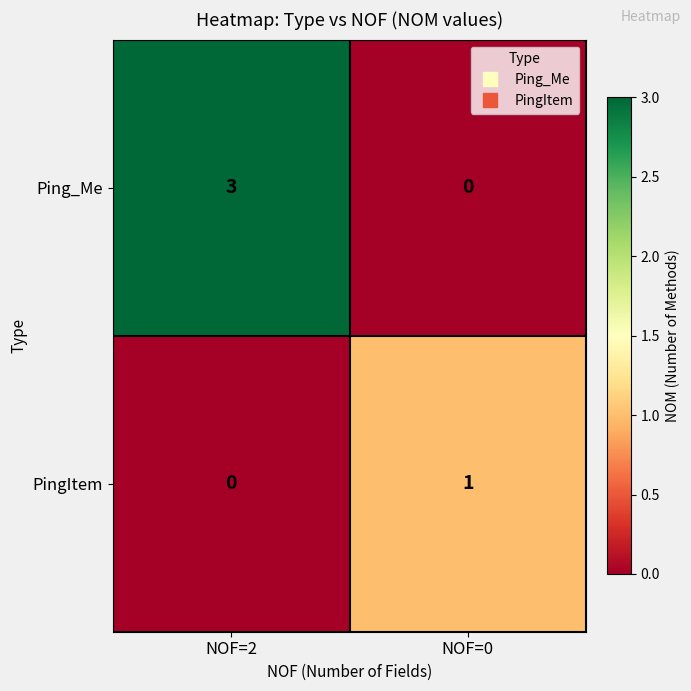

What is the difference between the Ping_Me values at NOF=0 and NOF=2?

3